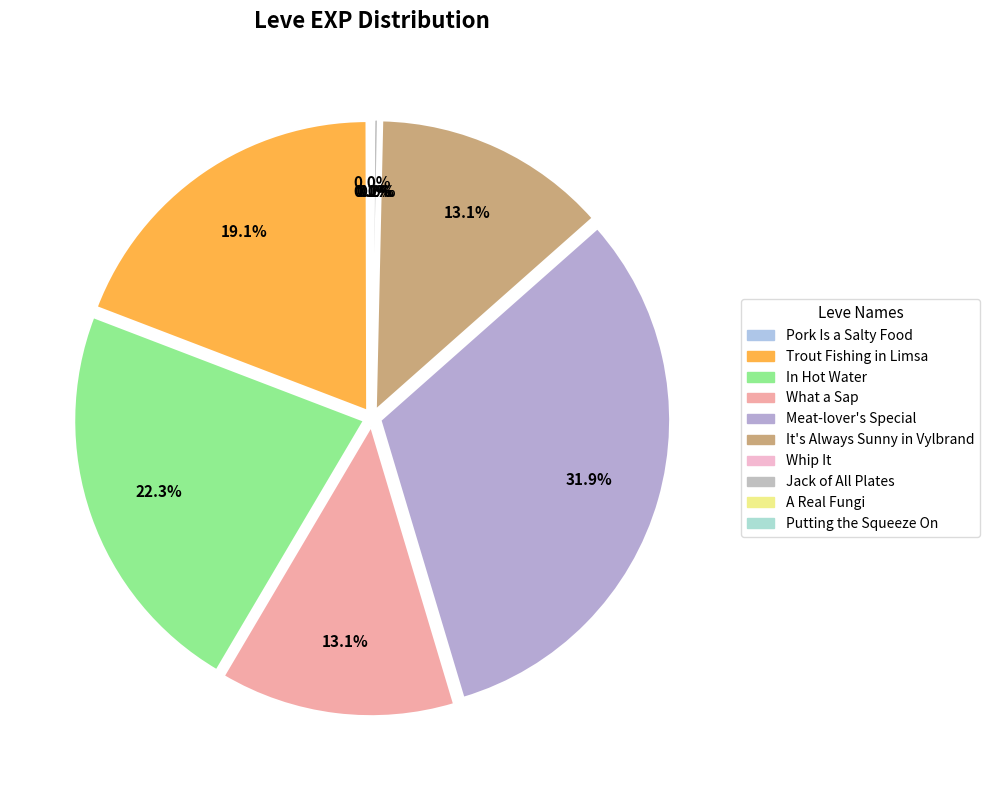

To the nearest percent, what is the difference between the largest and smallest slice percentages?

32%